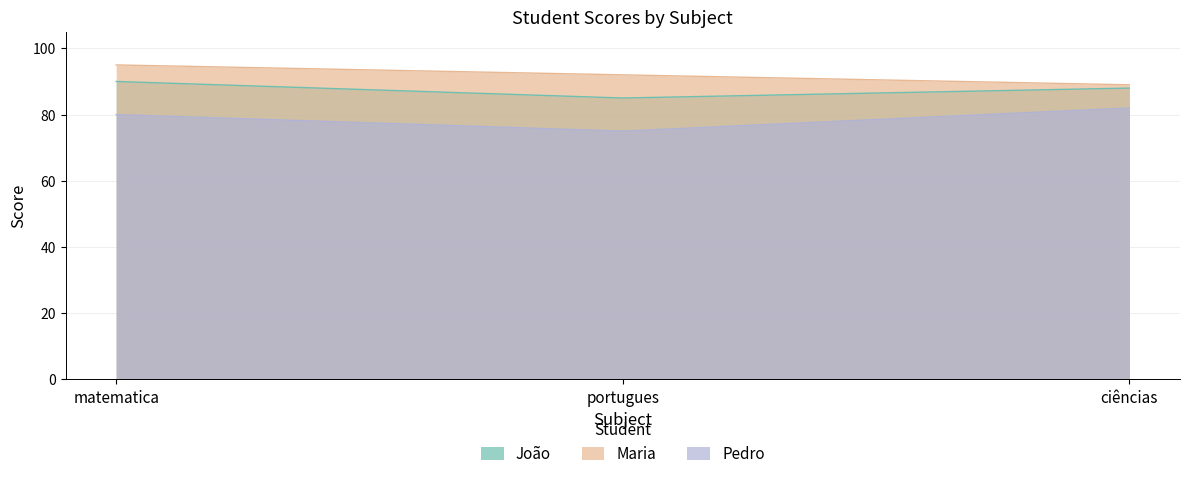

Which series has the widest spread of values?

Pedro